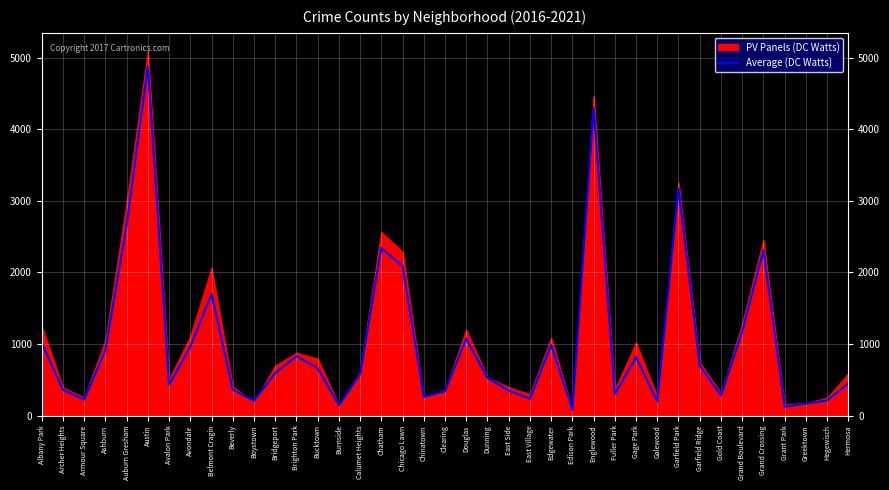

Reading left to right, what are all the values shown in this chart?

Albany Park=1013.8	Archer Heights=359.7	Armour Square=222.8	Ashburn=911.7	Auburn Gresham=2663.3	Austin=4882.8	Avalon Park=430.8	Avondale=961.5	Belmont Cragin=1701.8	Beverly=362.7	Boystown=207.5	Bridgeport=593.5	Brighton Park=829.7	Bucktown=662.7	Burnside=144.5	Calumet Heights=580.8	Chatham=2340.8	Chicago Lawn=2087.8	Chinatown=262.2	Clearing=340.5	Douglas=1074.0	Dunning=525.7	East Side=349.3	East Village=235.3	Edgewater=987.5	Edison Park=79.7	Englewood=4300.3	Fuller Park=301.8	Gage Park=815.5	Galewood=197.3	Garfield Park=3172.3	Garfield Ridge=699.0	Gold Coast=278.0	Grand Boulevard=1170.5	Grand Crossing=2308.7	Grant Park=123.8	Greektown=168.0	Hegewisch=209.8	Hermosa=447.8